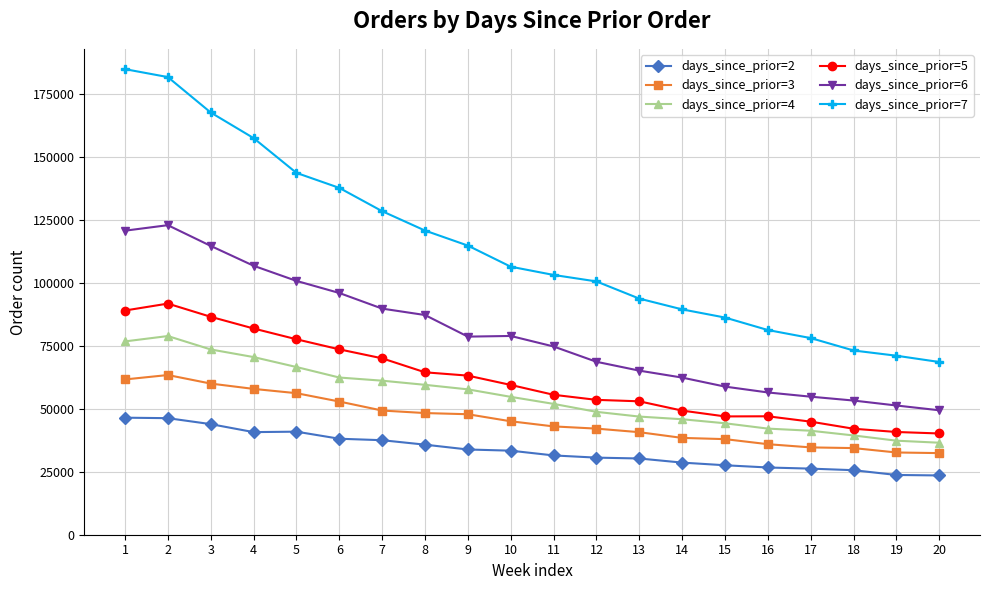

List the series in order of their peak value, highest first.

days_since_prior=7, days_since_prior=6, days_since_prior=5, days_since_prior=4, days_since_prior=3, days_since_prior=2